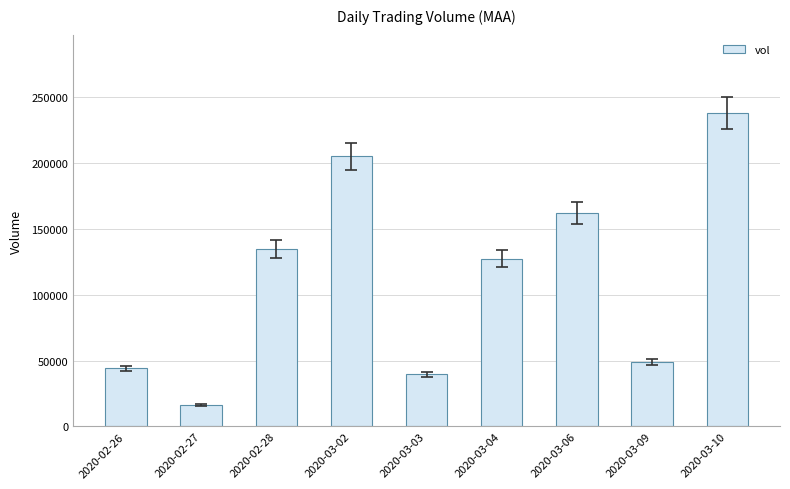

Are the bars grouped side by side (vs. stacked)?

No